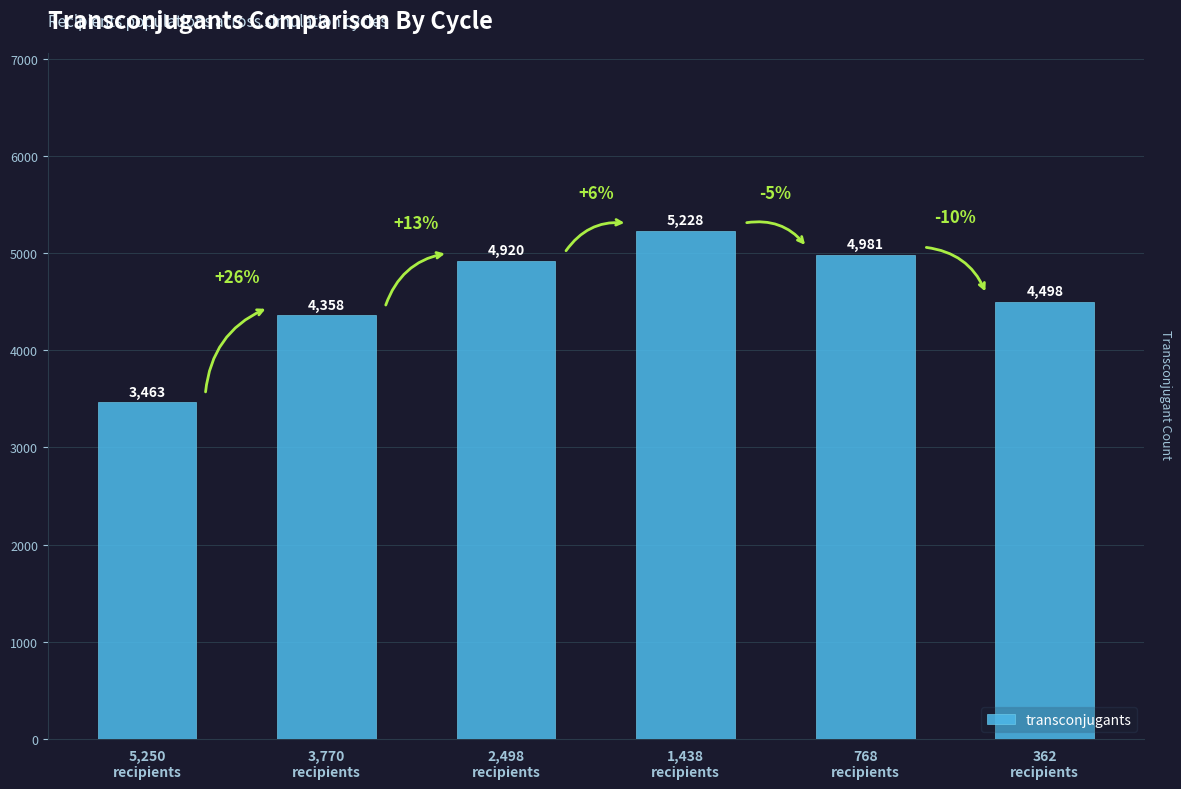

Rank the categories by value from highest to lowest.

1,438
recipients, 768
recipients, 2,498
recipients, 362
recipients, 3,770
recipients, 5,250
recipients